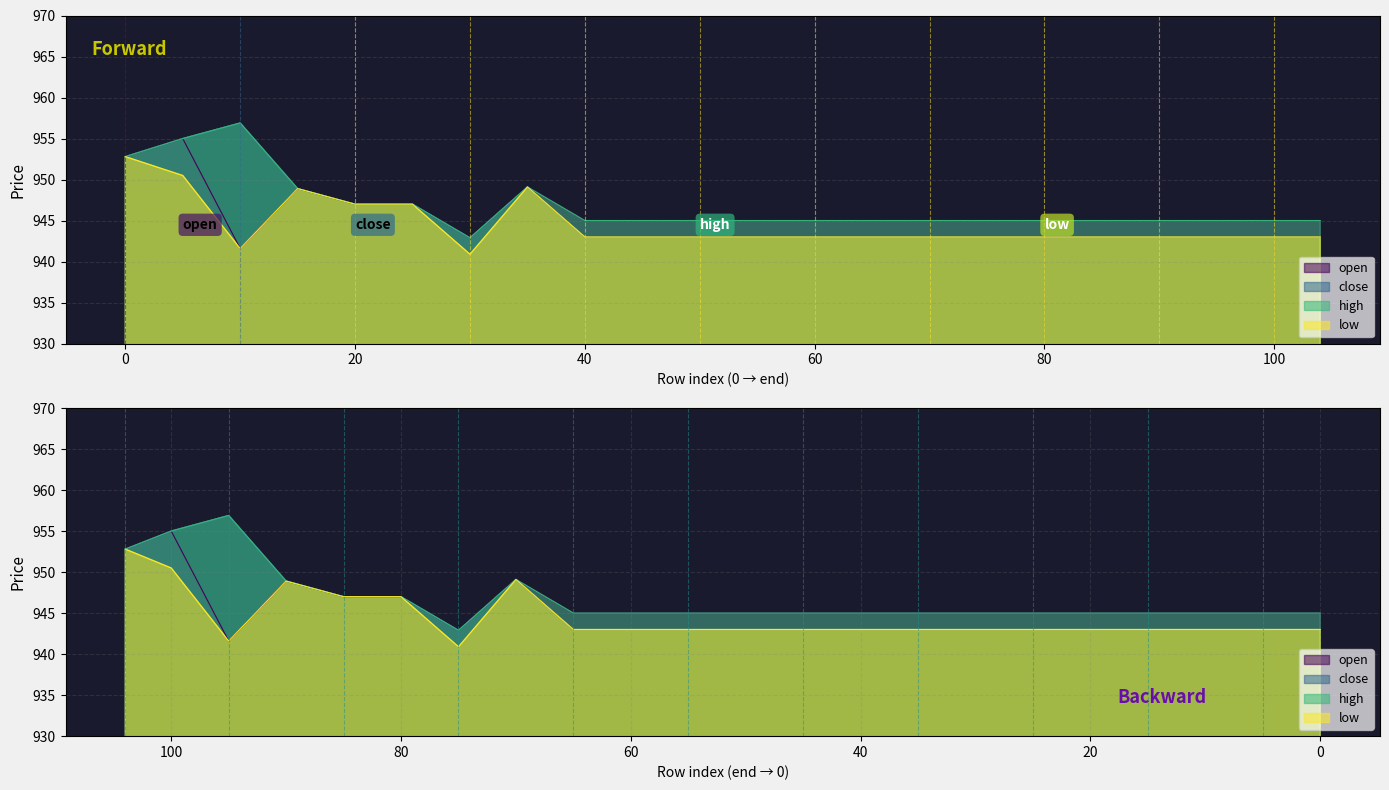

What is the lowest value of the low series?

940.9